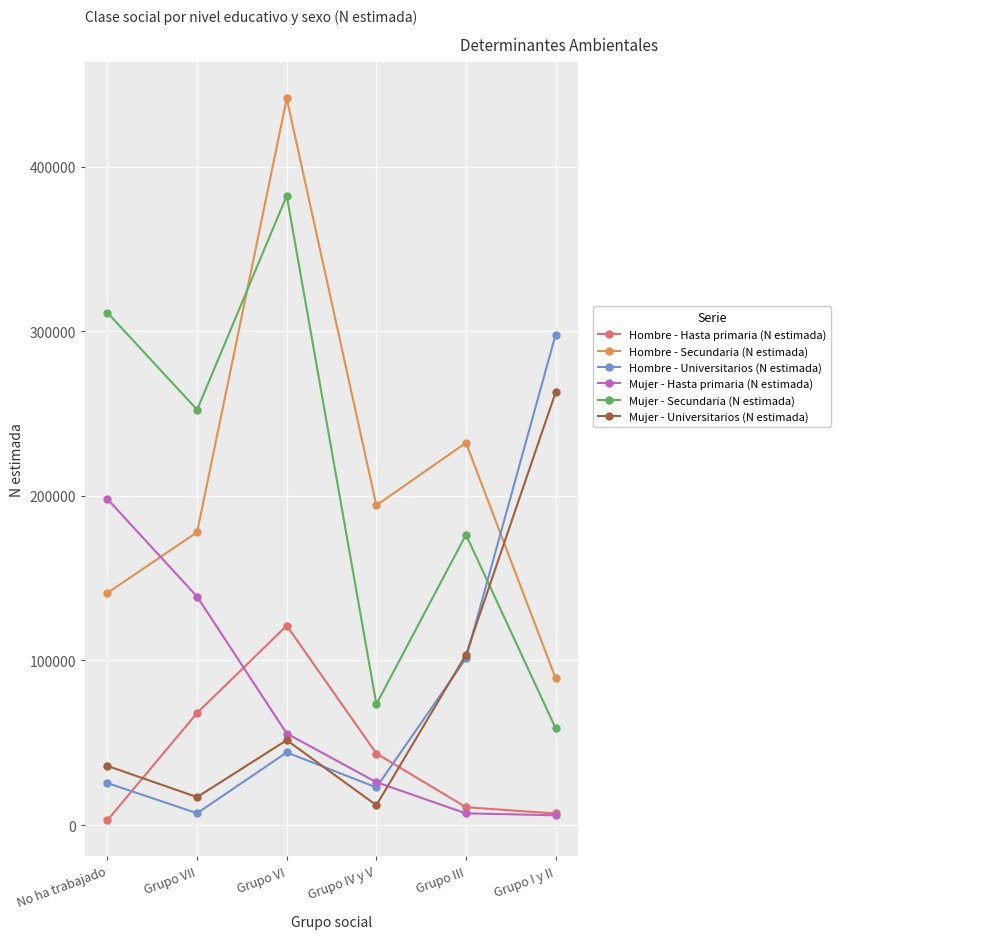

List the series in order of their peak value, highest first.

Hombre - Secundaria (N estimada), Mujer - Secundaria (N estimada), Hombre - Universitarios (N estimada), Mujer - Universitarios (N estimada), Mujer - Hasta primaria (N estimada), Hombre - Hasta primaria (N estimada)